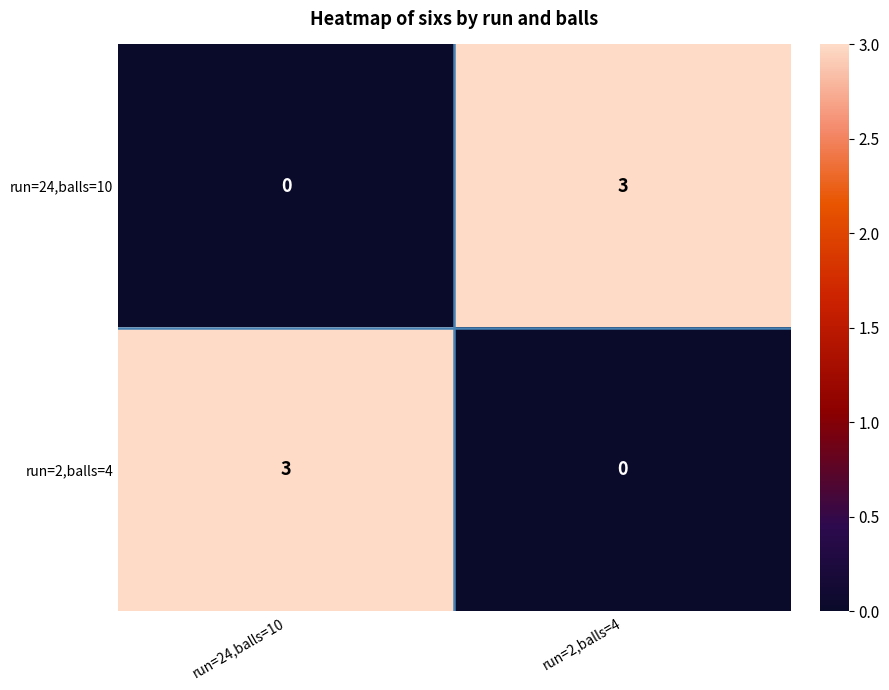

Rank the categories by run=24,balls=10 value from highest to lowest.

run=2,balls=4, run=24,balls=10